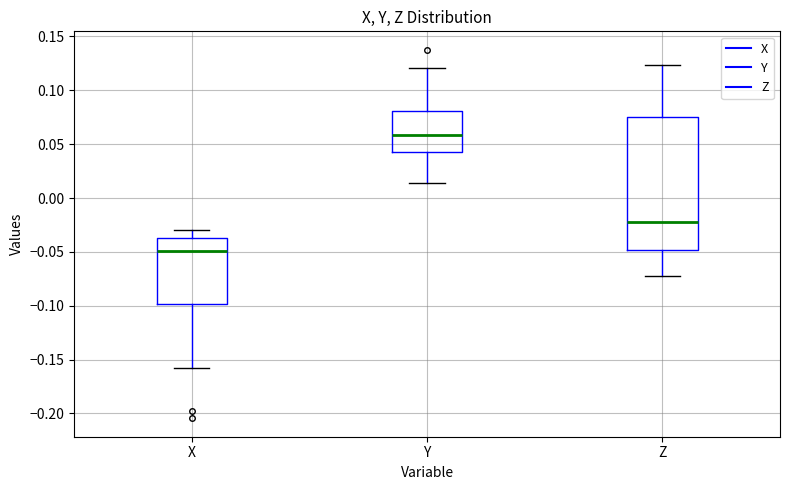

Where does the lower whisker of the box for Z end on the y-axis? The values are not printed on the chart, so give them approximately, as read against the axis.

-0.070